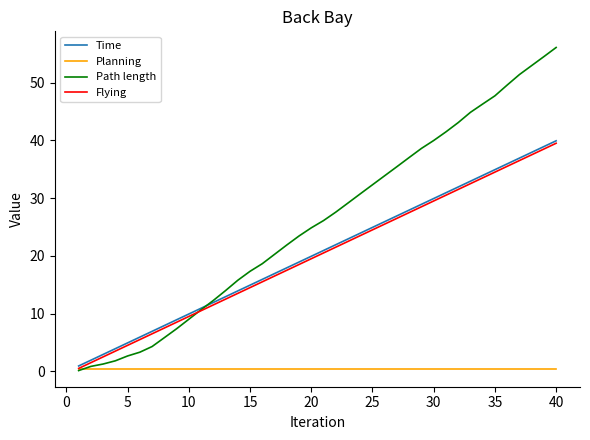

Which series has the largest total across all categories?

Path length